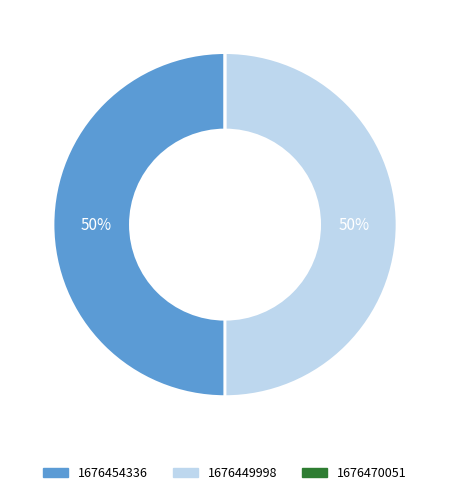

To the nearest percent, what is the difference between the largest and smallest slice percentages?

50%